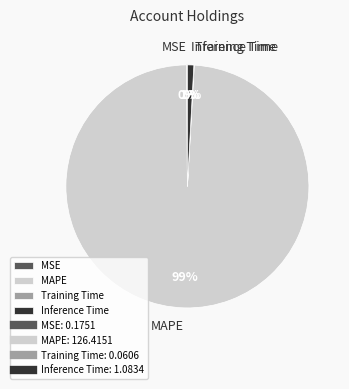

Between Inference Time and MAPE, which is larger?

MAPE